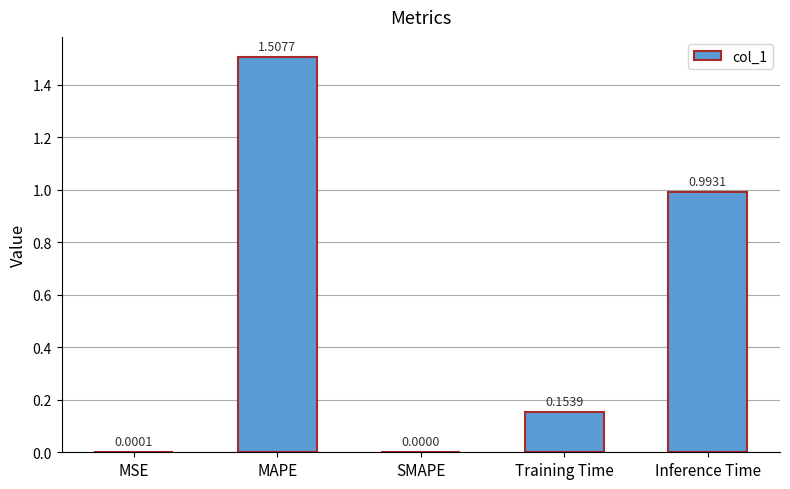

Where is the data nearest to the value 0?

SMAPE